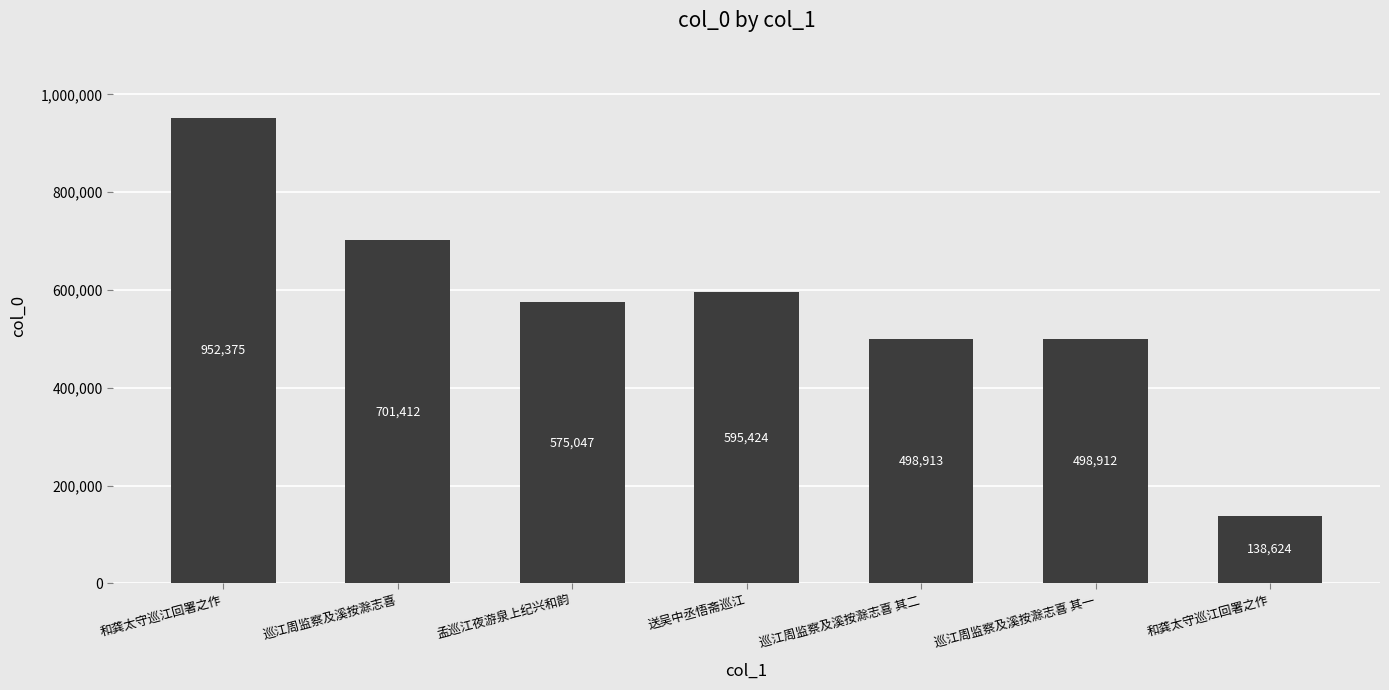

Reading right to left, transcribe all the data shown in this chart.

138624	498912	498913	595424	575047	701412	952375